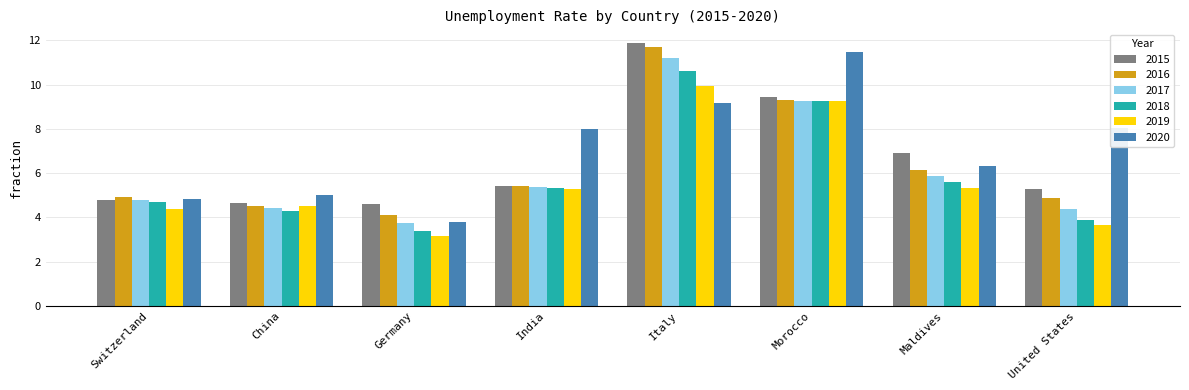

List the labels in order of 2018 value, smallest first.

Germany, United States, China, Switzerland, India, Maldives, Morocco, Italy